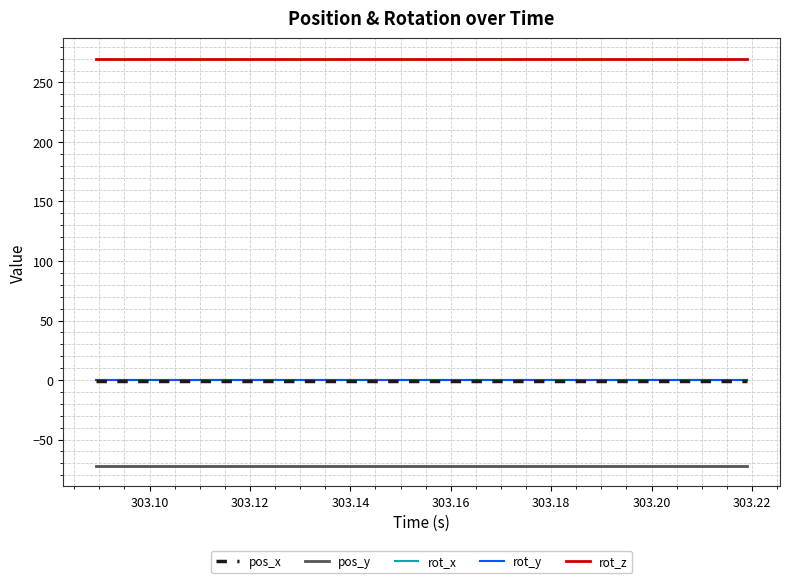

Does the chart display data point markers on the line(s)?

No